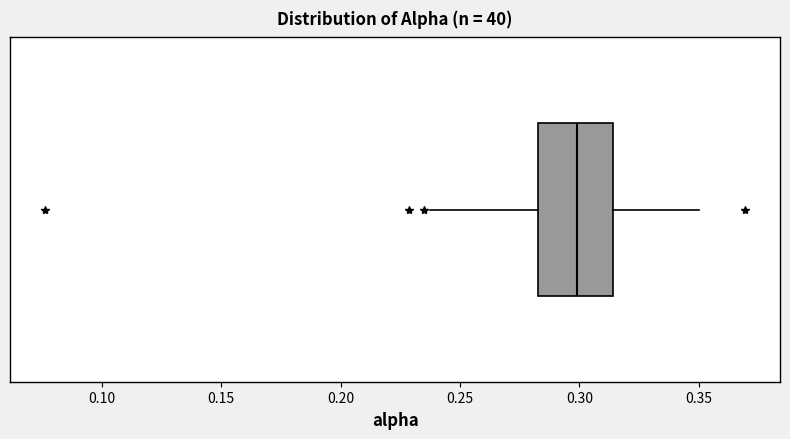

Transcribe this box plot: give where the median line is, the range the box spans, and where the two whiskers end, as read against the x-axis. The values are not printed on the chart, so give them approximately, as read against the axis.

median 0.300, box 0.285 to 0.315, whiskers 0.235 to 0.350